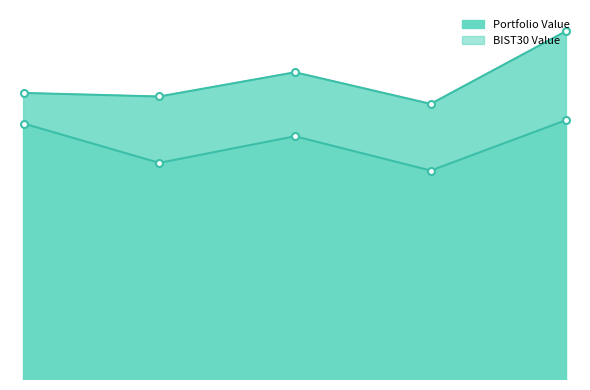

Which series has the widest spread of values?

Portfolio Value